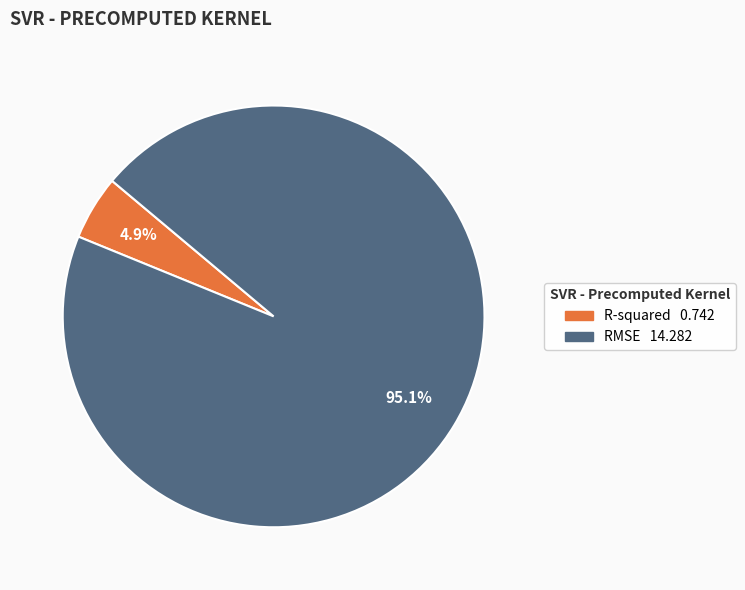

Does RMSE represent more than half of the total?

Yes